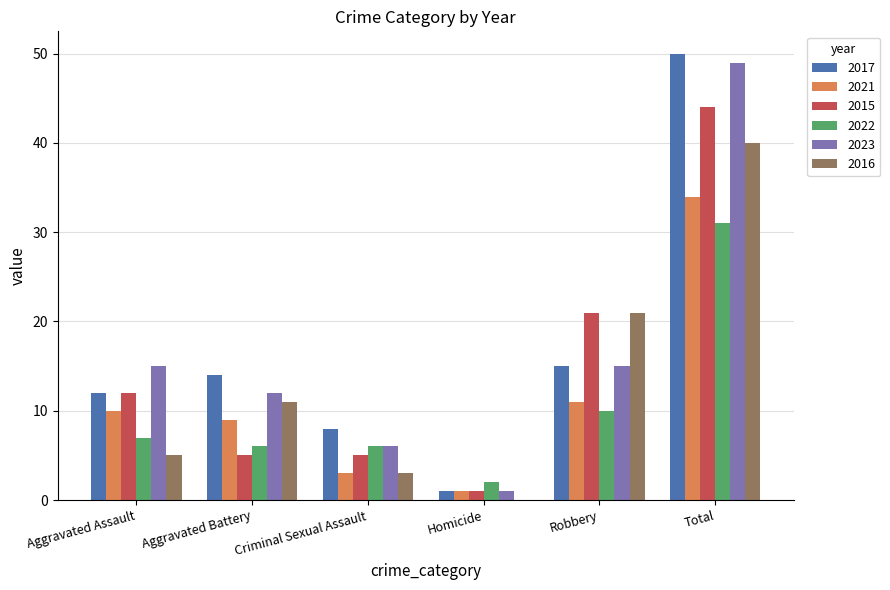

What value does the 2015 series have at Total?

44